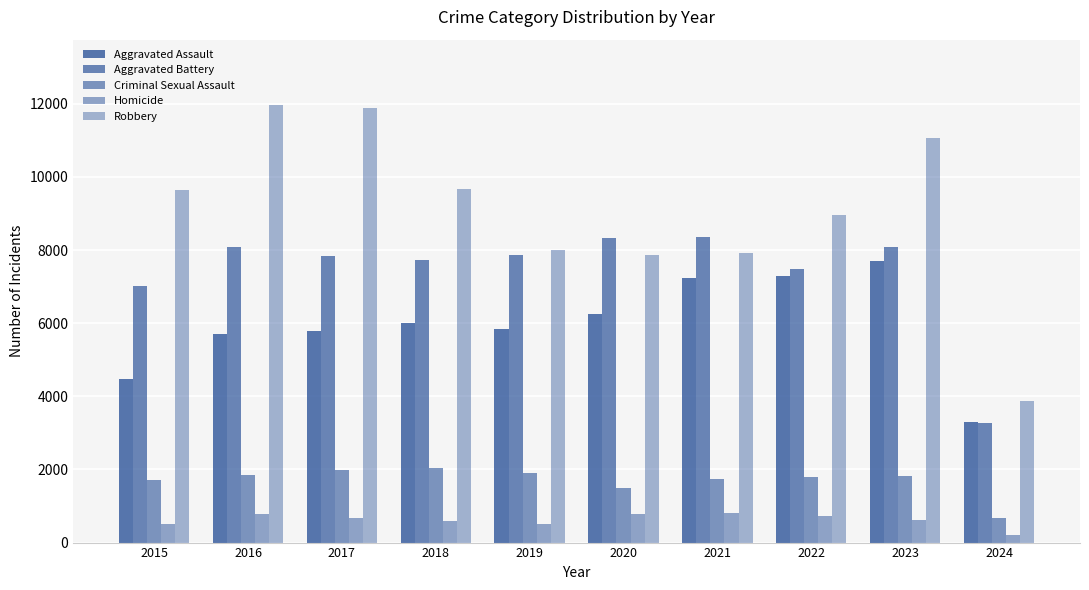

What is the value of the Homicide bar at the 5th from the left?

499